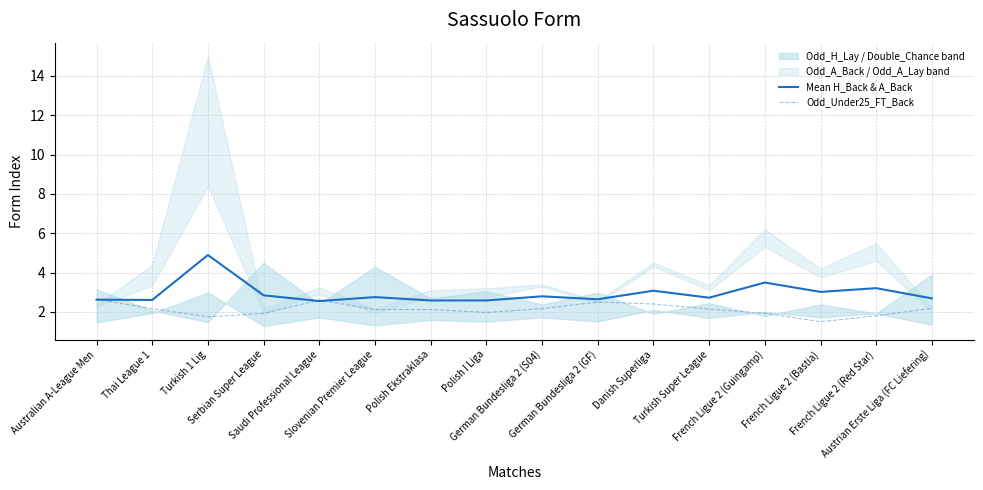

Where is the first local maximum for Mean H_Back & A_Back?

Turkish 1 Lig